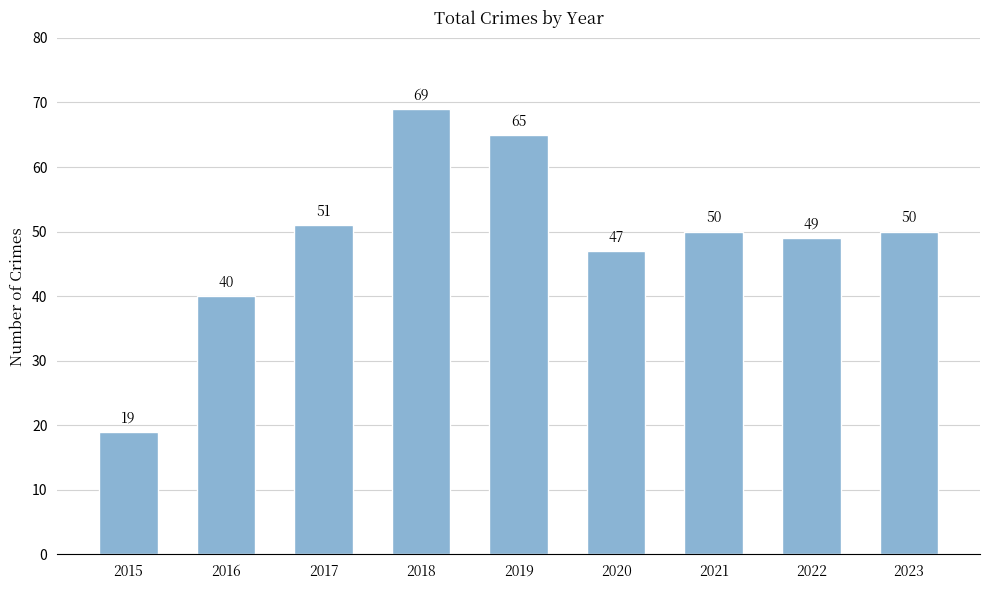

What is the change in value from 2017 to 2018?

+18